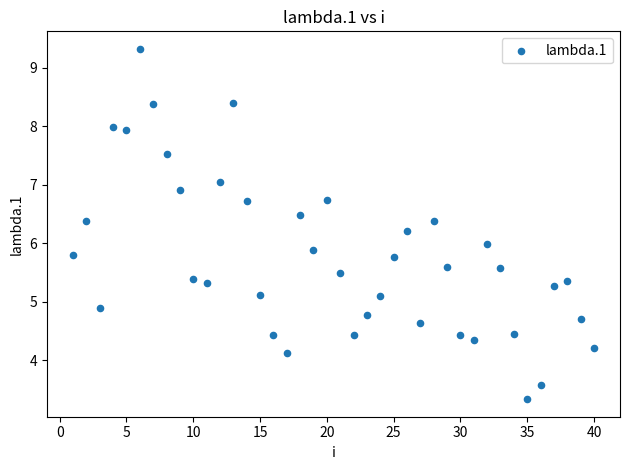

What is the range of X values (max minus min)?

39.0